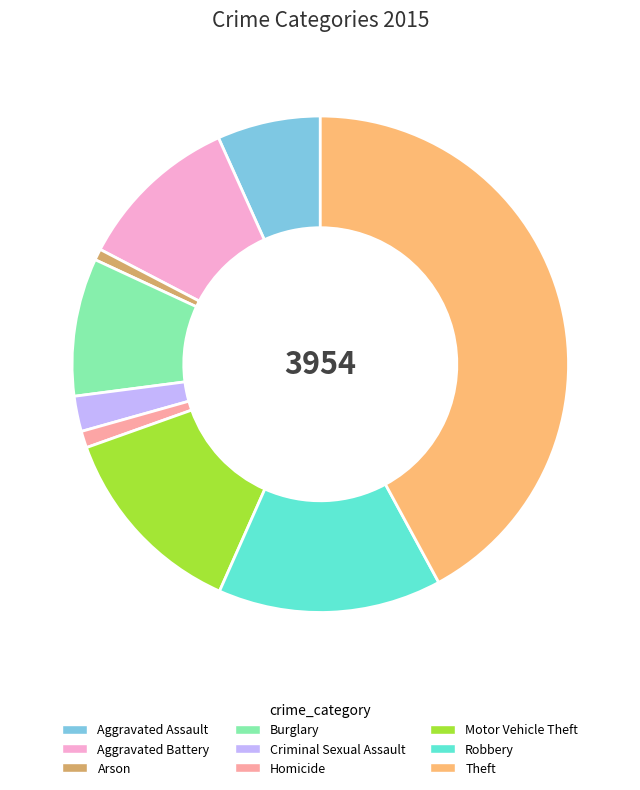

Does Homicide represent more than half of the total?

No